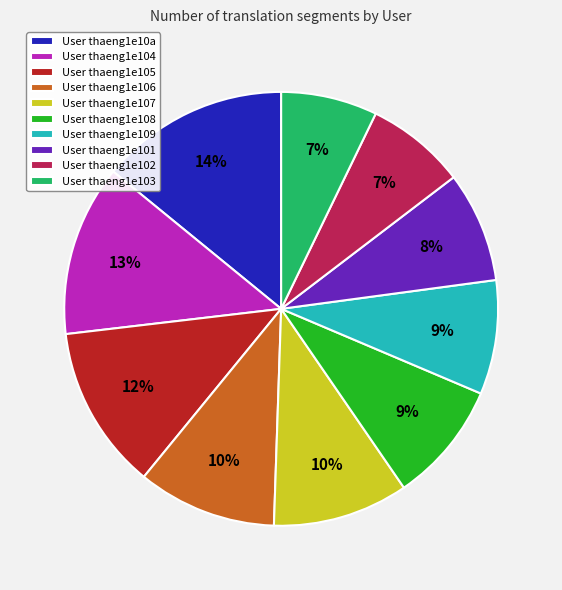

To the nearest percent, what portion does User thaeng1e106 represent?

10%